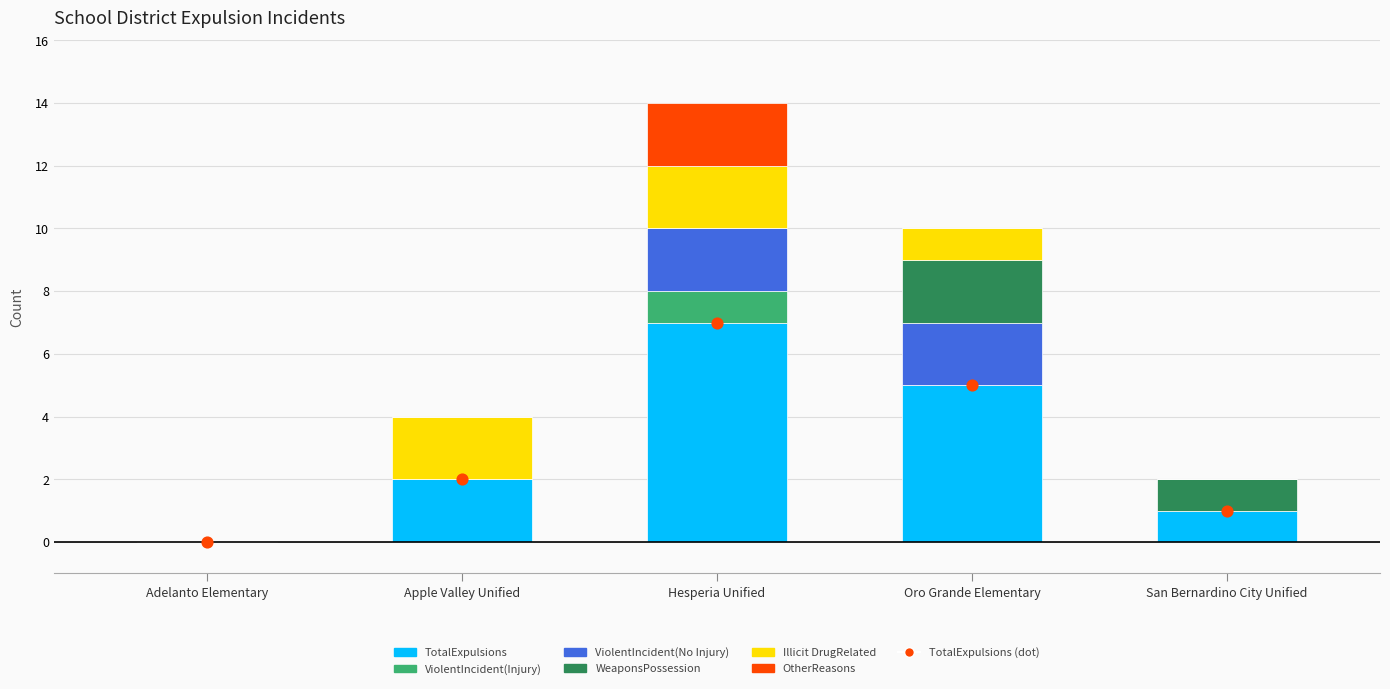

Is the value of ViolentIncident(Injury) at Oro Grande Elementary greater than the value of WeaponsPossession at Apple Valley Unified?

No